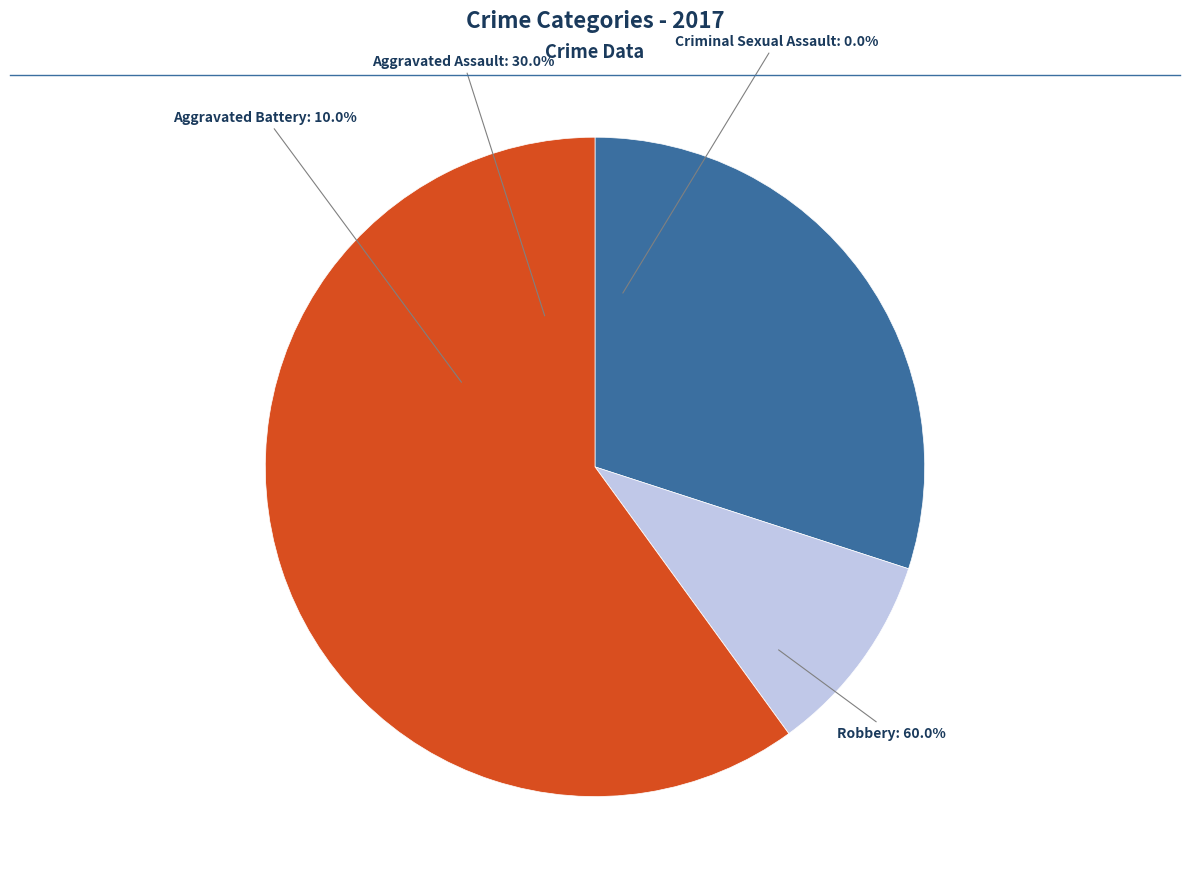

What is the largest slice in the pie chart?

Robbery